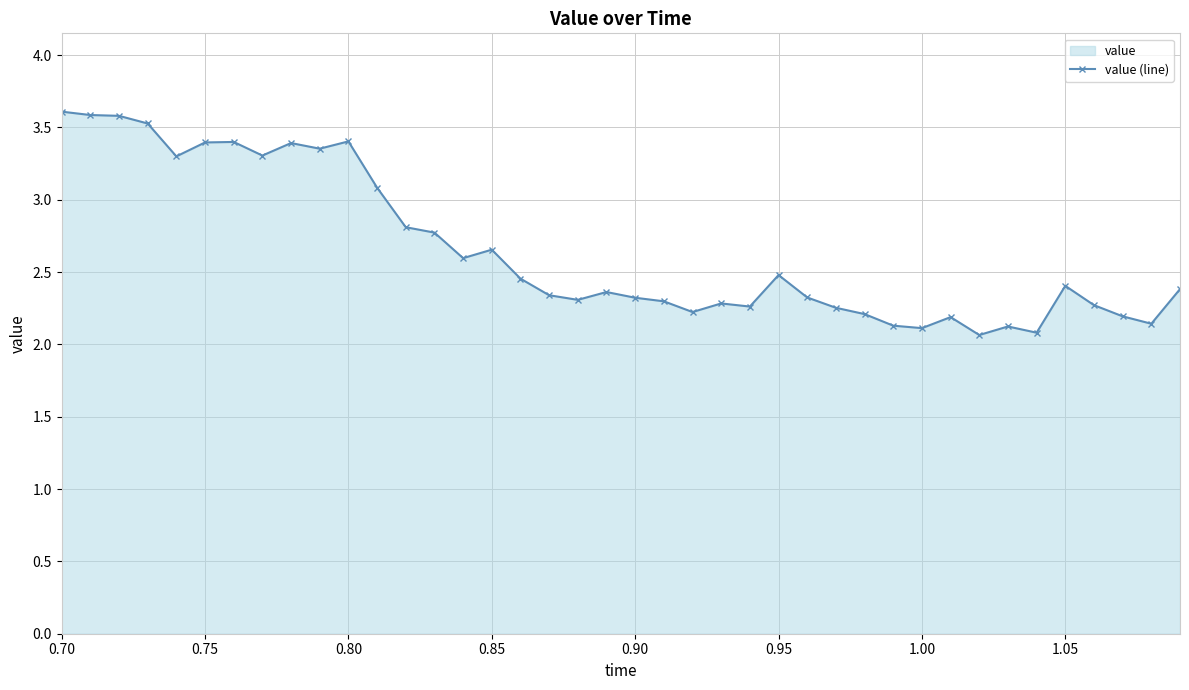

How many categories are shown in the chart?

40